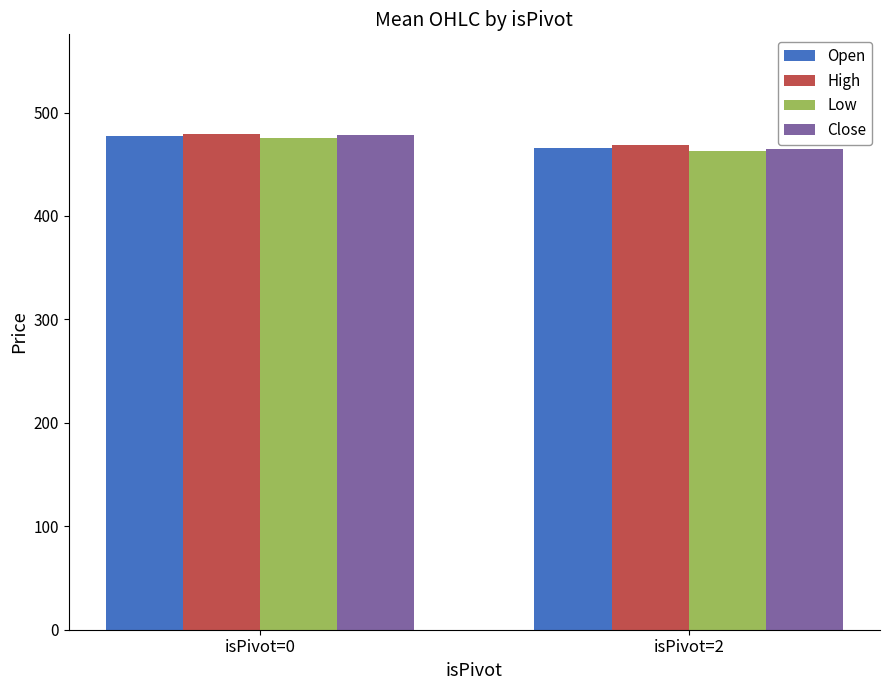

Are the bars grouped side by side (vs. stacked)?

Yes